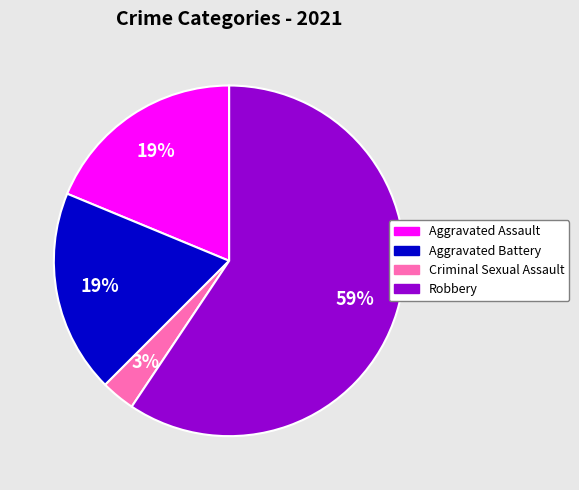

The Aggravated Battery slice represents 19% of the pie. True or false?

True